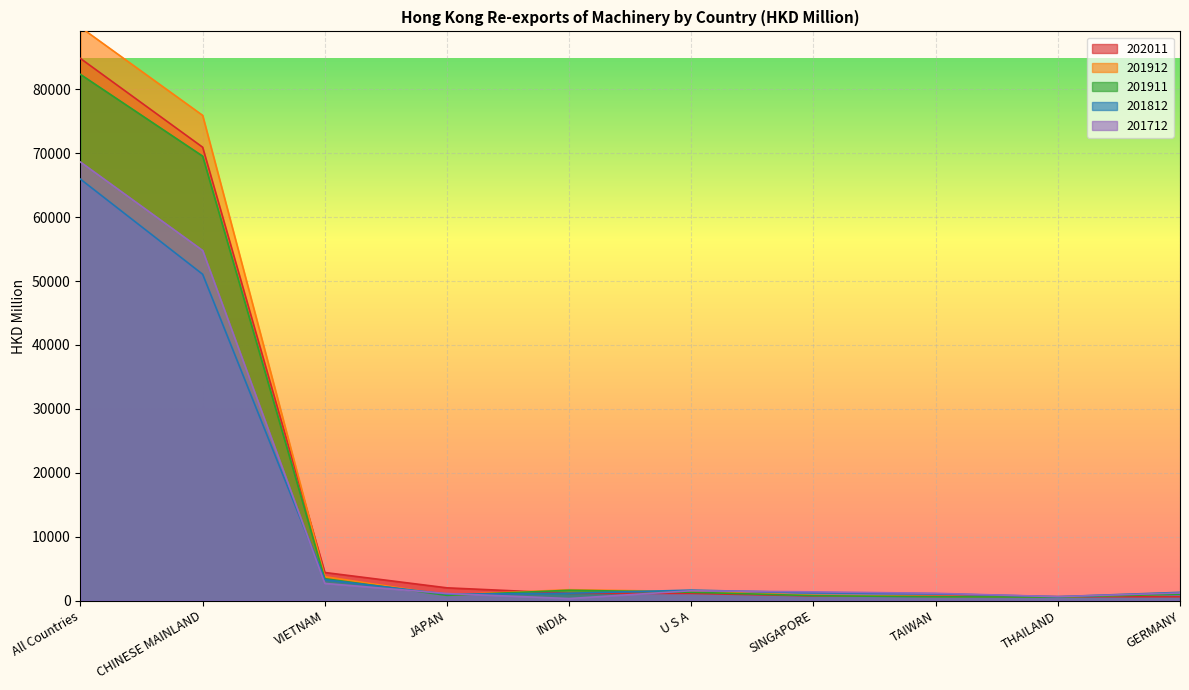

How many data points does each series have?

10